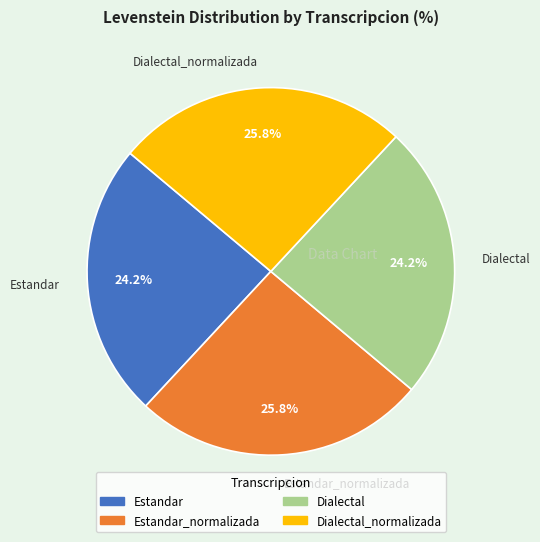

Is there a majority slice in this chart?

No